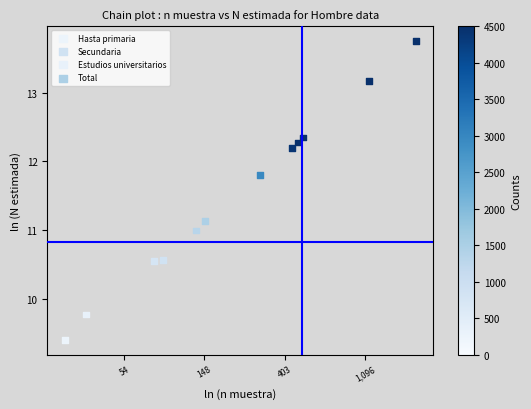

Which series reaches the maximum Y coordinate?

Total